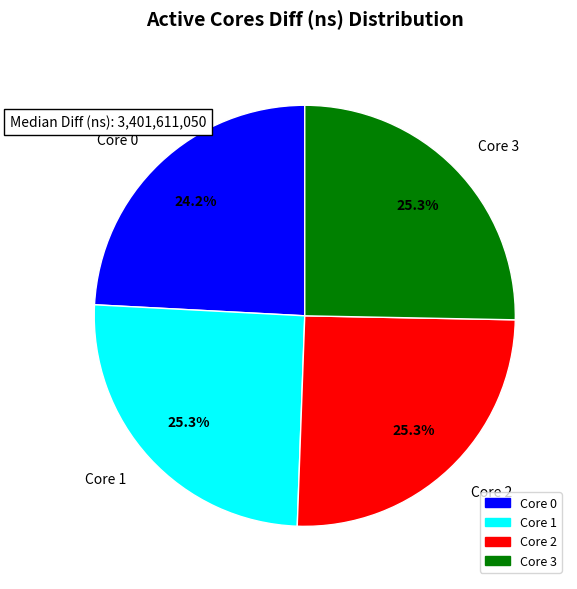

Which slice is the smallest?

Core 0